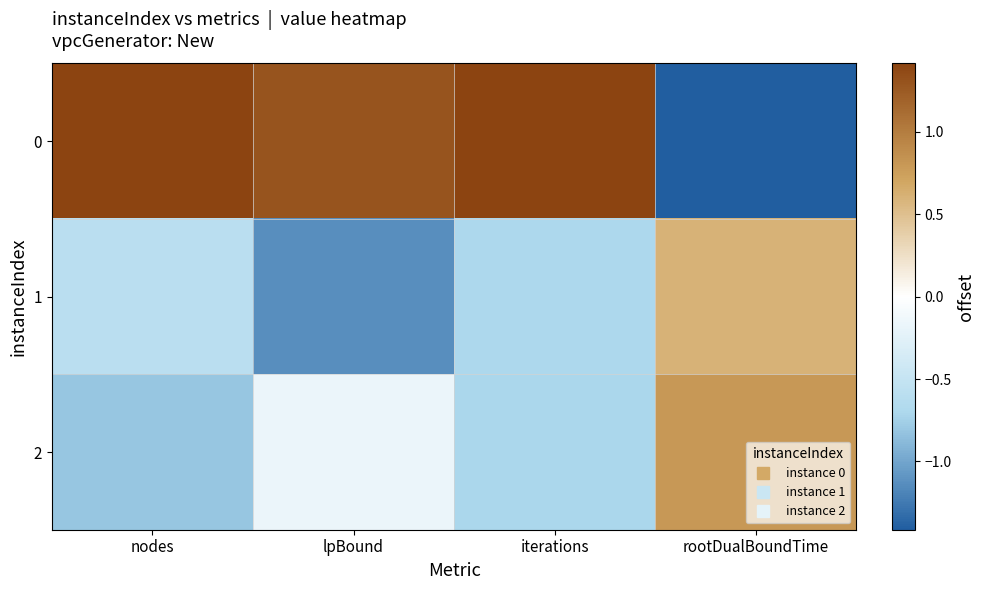

What is the minimum value shown in the chart?

-1.4